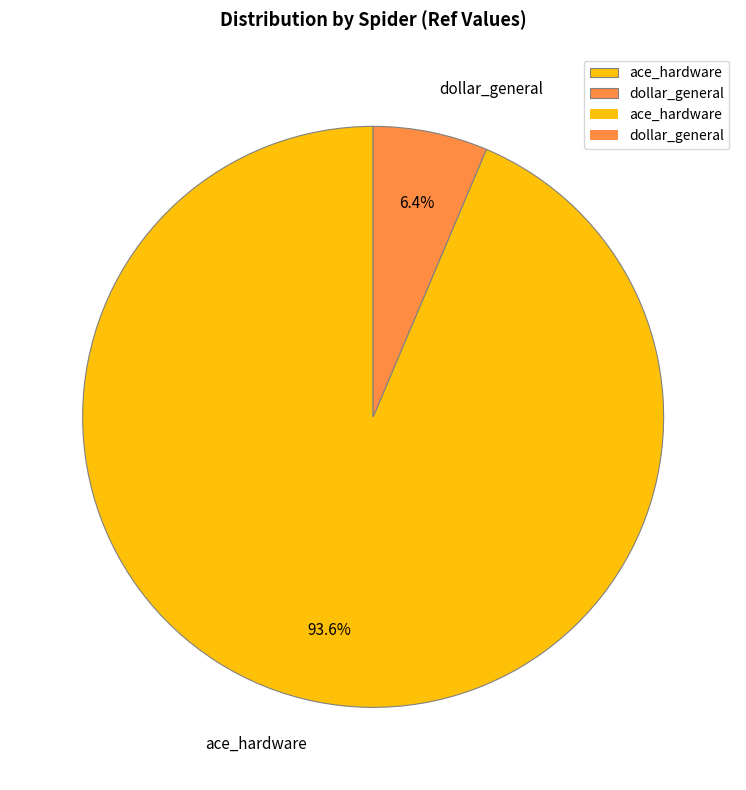

What portion of the pie excludes dollar_general?

93.6%